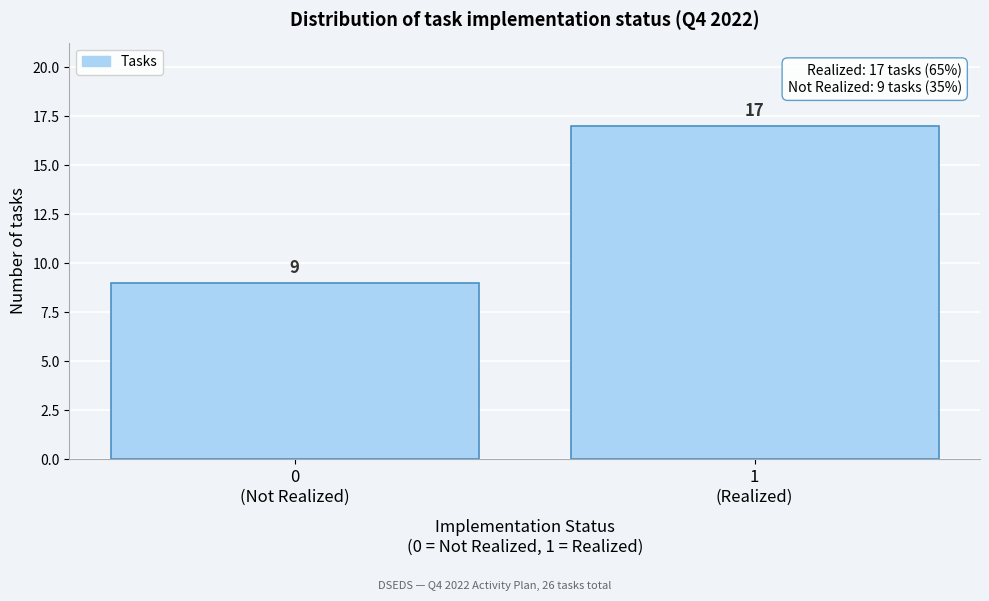

Reading right to left, list all the values displayed in this chart.

17	9